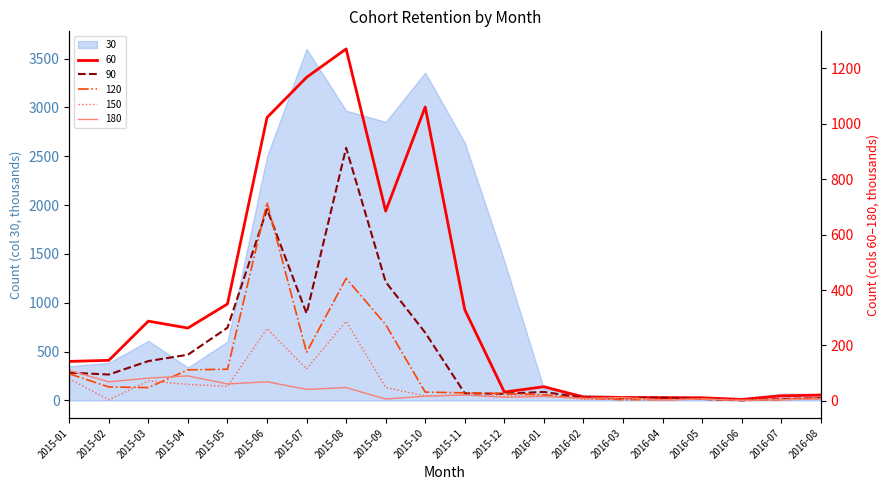

What is the difference between the maximum and minimum values in the 90 series?

910.5